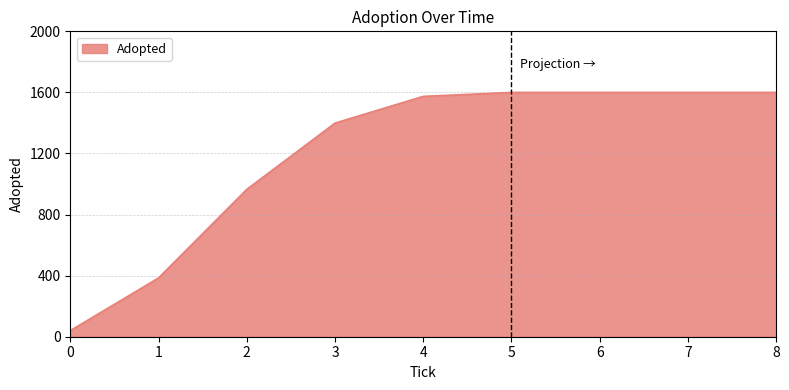

What is the difference between the values at 2 and 7?

635